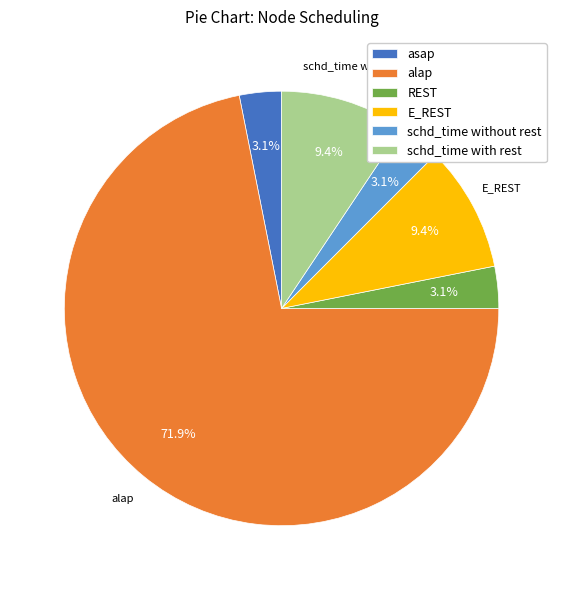

True or false: alap accounts for 72% of the total.

True